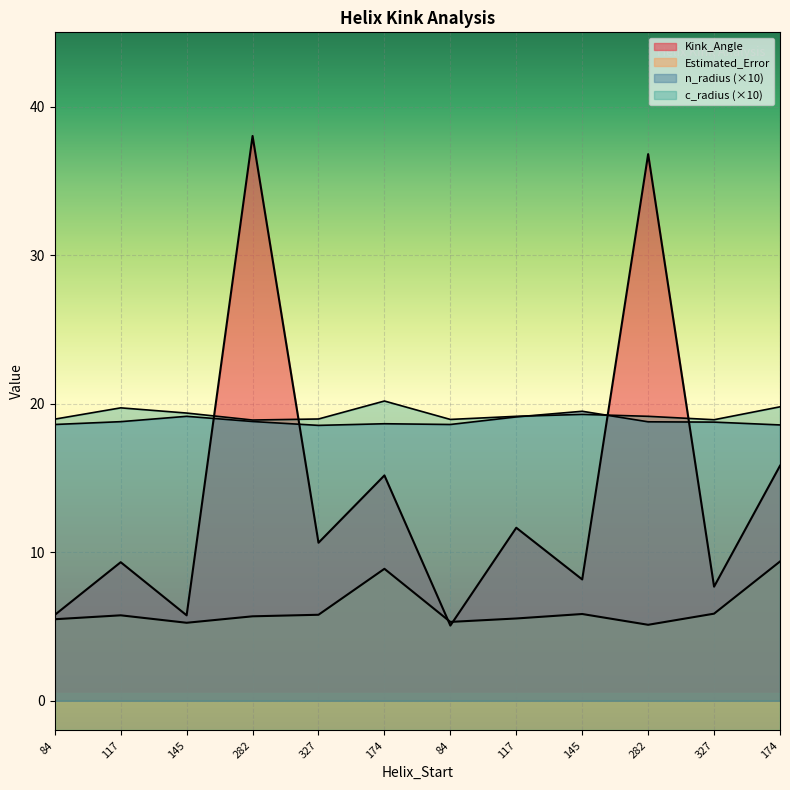

Where do Estimated_Error and Kink_Angle first cross each other?

174 and 84